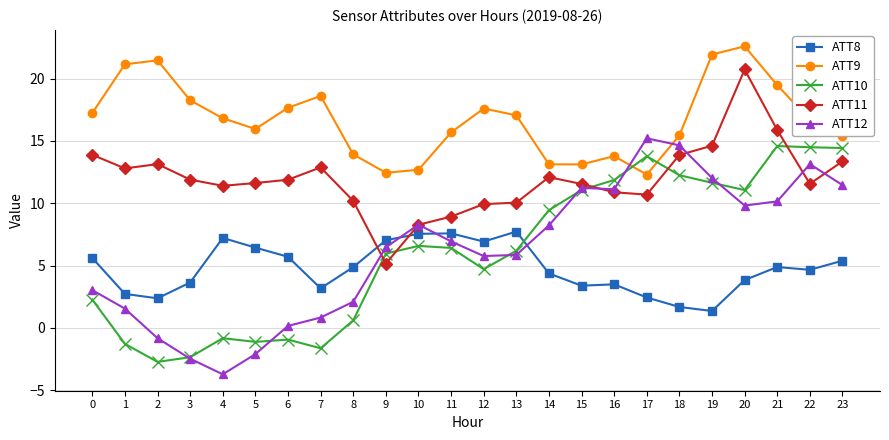

Between which two adjacent categories do ATT8 and ATT11 first intersect?

8 and 9